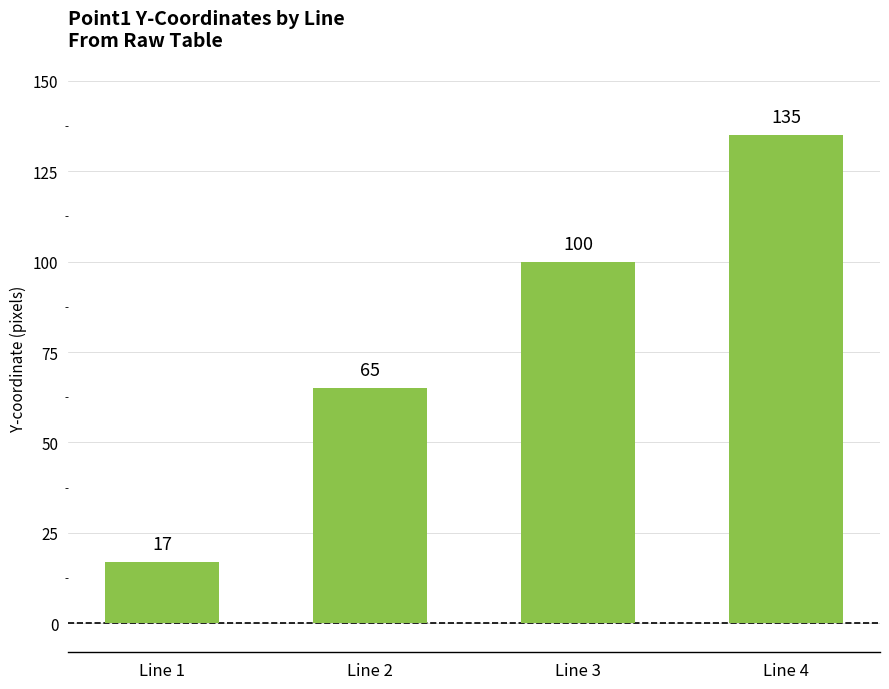

Where is the data nearest to the value 76?

Line 2